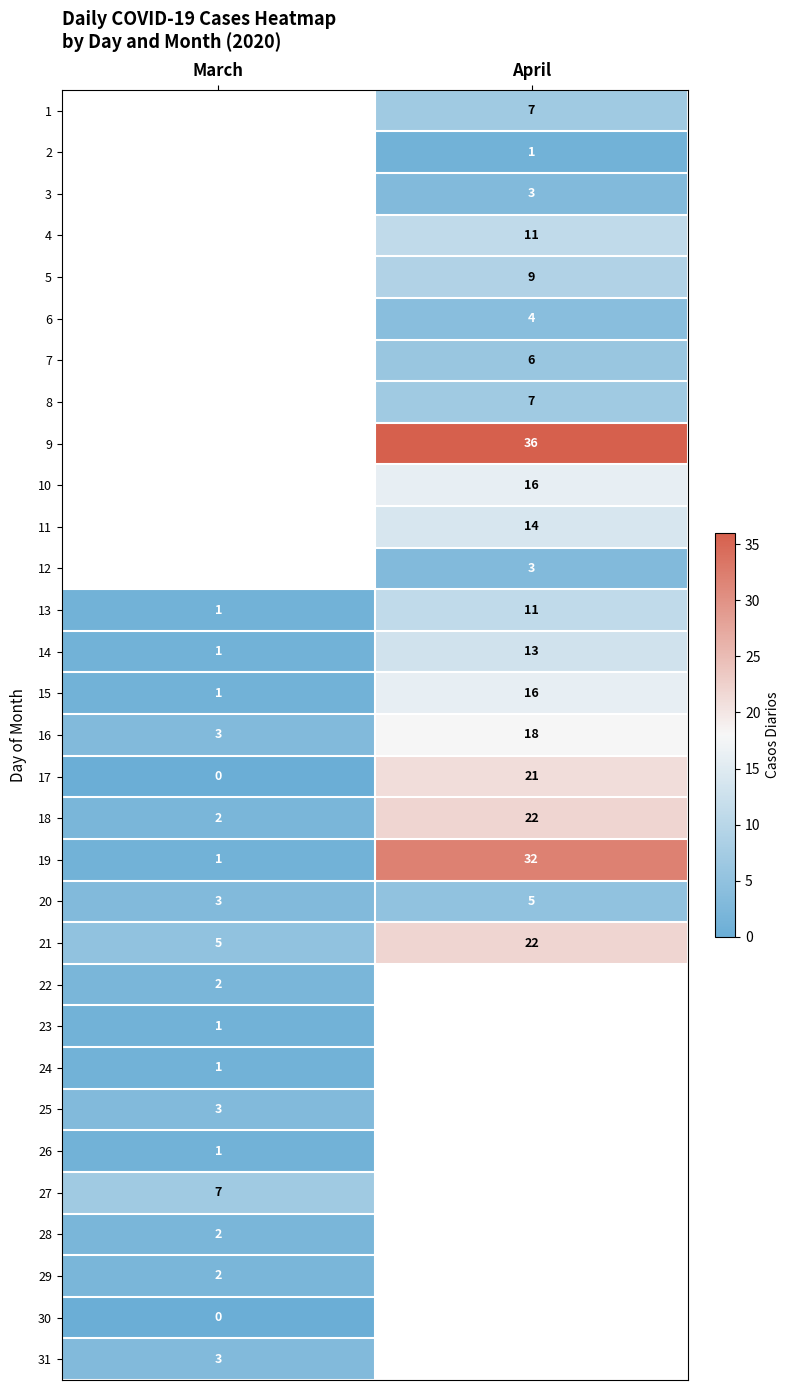

The value of 28 at March is 2. True or false?

True